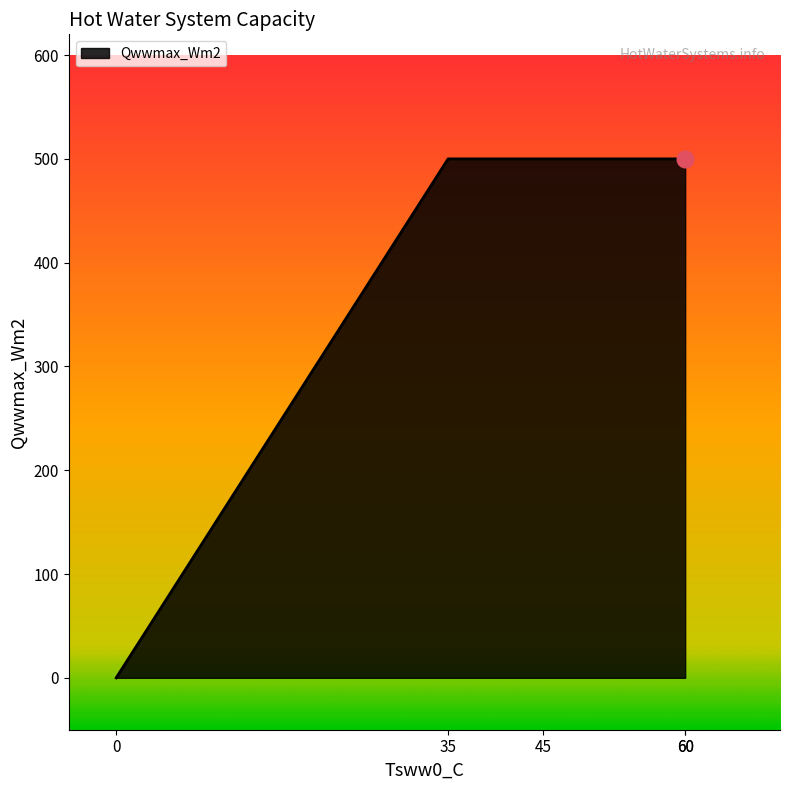

Rank the categories by value from lowest to highest.

0, 35, 45, 60, 60